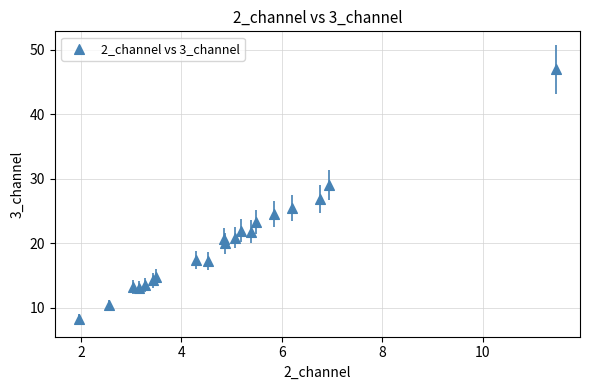

What is the range of X values (max minus min)?

9.5